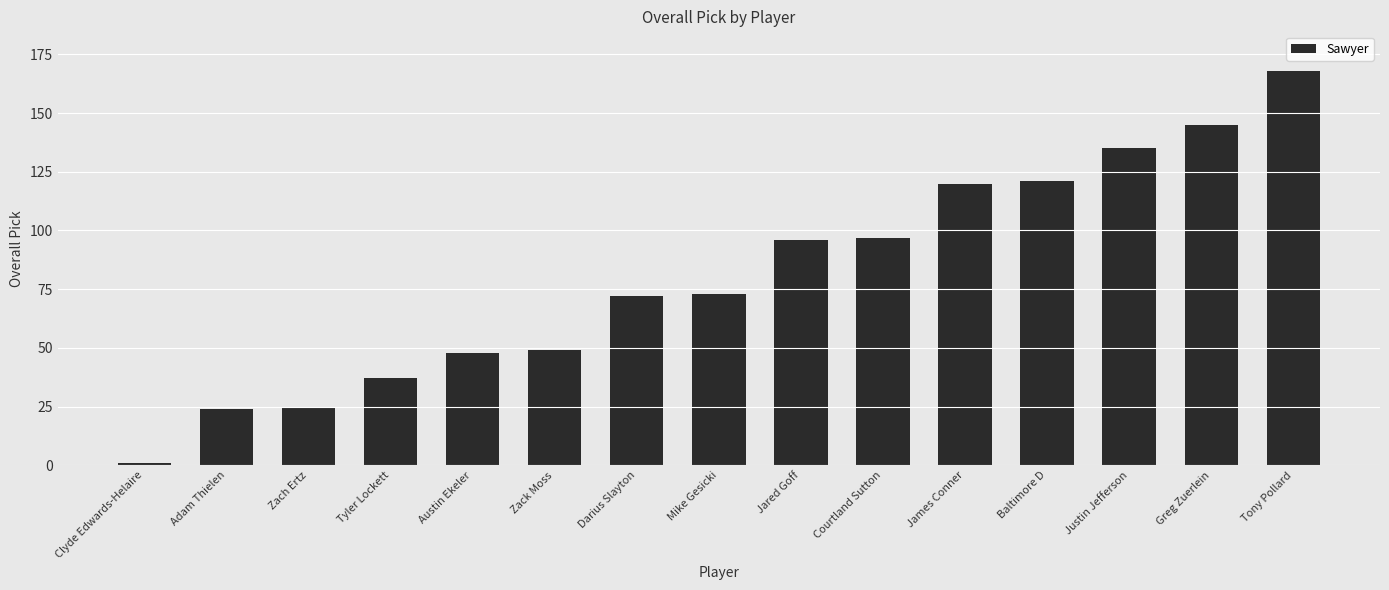

At which label is the value closest to 84?

Mike Gesicki